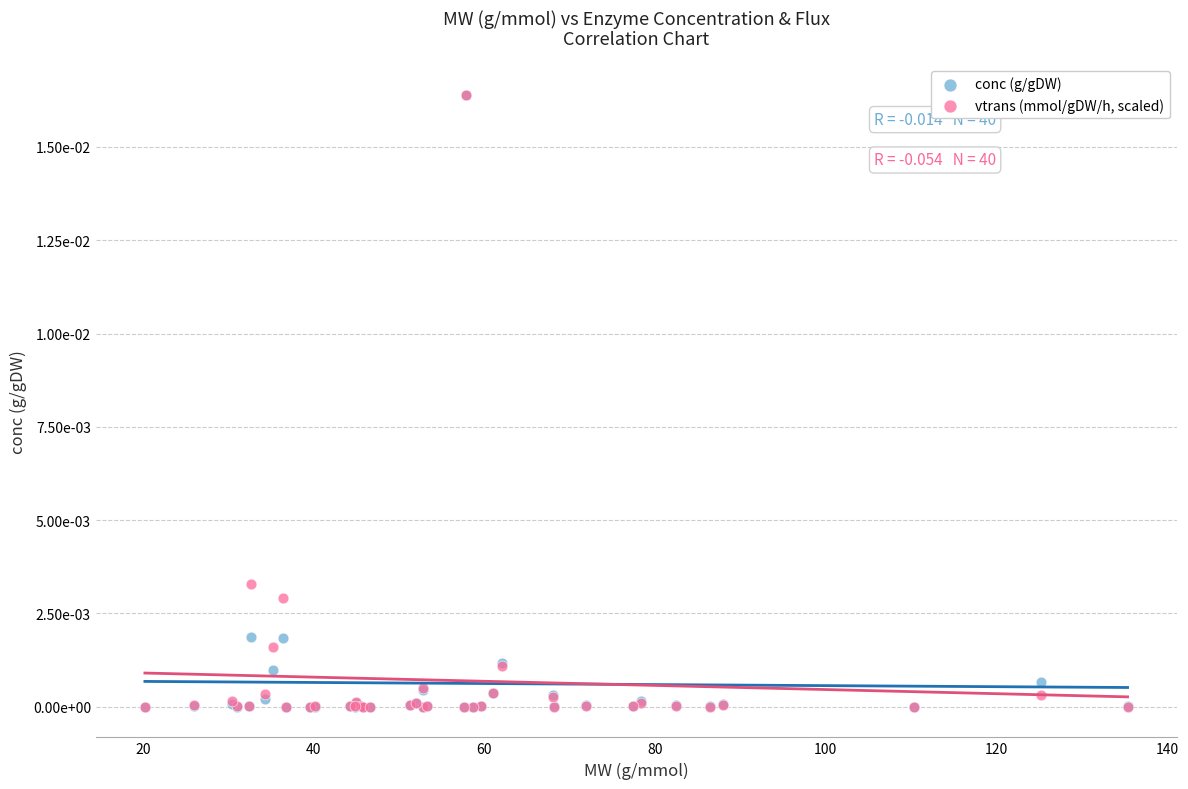

What are all the series names shown in the legend?

conc (g/gDW), vtrans (mmol/gDW/h, scaled)